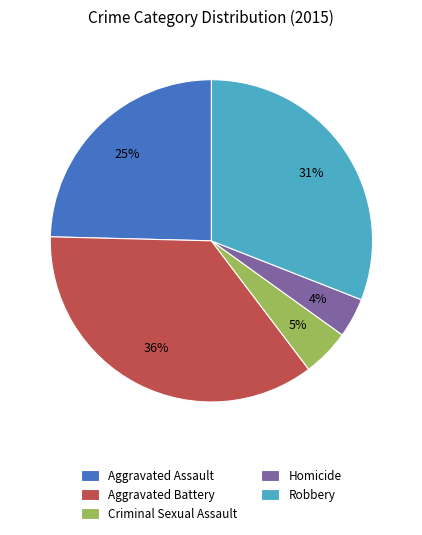

To the nearest percent, what is the difference between the largest and smallest slice percentages?

32%